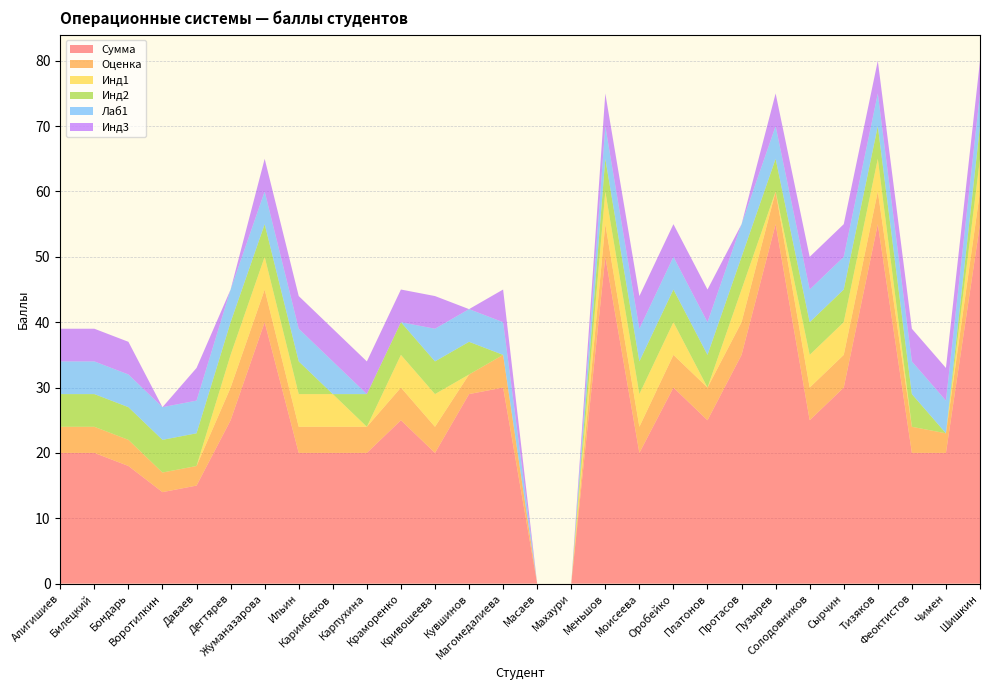

Reading right to left, list all the values displayed in this chart.

Сумма: Шишкин=55	Чимен=20	Феоктистов=20	Тизяков=55	Сырчин=30	Солодовников=25	Пузырев=55	Протасов=35	Платонов=25	Оробейко=30	Моисеева=20	Меньшов=50	Махаури=0	Масаев=0	Магомедалиева=30	Кувшинов=29	Кривошеева=20	Краморенко=25	Карпухина=20	Каримбеков=20	Ильин=20	Жуманазарова=40	Дегтярев=25	Даваев=15	Воротилкин=14	Бондарь=18	Билецкий=20	Алигишиев=20
Оценка: Шишкин=5	Чимен=3	Феоктистов=4	Тизяков=5	Сырчин=5	Солодовников=5	Пузырев=5	Протасов=5	Платонов=5	Оробейко=5	Моисеева=4	Меньшов=5	Махаури=0	Масаев=0	Магомедалиева=5	Кувшинов=3	Кривошеева=4	Краморенко=5	Карпухина=4	Каримбеков=4	Ильин=4	Жуманазарова=5	Дегтярев=5	Даваев=3	Воротилкин=3	Бондарь=4	Билецкий=4	Алигишиев=4
Инд1: Шишкин=5	Чимен=0	Феоктистов=0	Тизяков=5	Сырчин=5	Солодовников=5	Пузырев=0	Протасов=5	Платонов=0	Оробейко=5	Моисеева=5	Меньшов=5	Махаури=0	Масаев=0	Магомедалиева=0	Кувшинов=0	Кривошеева=5	Краморенко=5	Карпухина=0	Каримбеков=5	Ильин=5	Жуманазарова=5	Дегтярев=5	Даваев=0	Воротилкин=0	Бондарь=0	Билецкий=0	Алигишиев=0
Инд2: Шишкин=5	Чимен=0	Феоктистов=5	Тизяков=5	Сырчин=5	Солодовников=5	Пузырев=5	Протасов=5	Платонов=5	Оробейко=5	Моисеева=5	Меньшов=5	Махаури=0	Масаев=0	Магомедалиева=0	Кувшинов=5	Кривошеева=5	Краморенко=5	Карпухина=5	Каримбеков=0	Ильин=5	Жуманазарова=5	Дегтярев=5	Даваев=5	Воротилкин=5	Бондарь=5	Билецкий=5	Алигишиев=5
Лаб1: Шишкин=5	Чимен=5	Феоктистов=5	Тизяков=5	Сырчин=5	Солодовников=5	Пузырев=5	Протасов=5	Платонов=5	Оробейко=5	Моисеева=5	Меньшов=5	Махаури=0	Масаев=0	Магомедалиева=5	Кувшинов=5	Кривошеева=5	Краморенко=0	Карпухина=0	Каримбеков=5	Ильин=5	Жуманазарова=5	Дегтярев=5	Даваев=5	Воротилкин=5	Бондарь=5	Билецкий=5	Алигишиев=5
Инд3: Шишкин=5	Чимен=5	Феоктистов=5	Тизяков=5	Сырчин=5	Солодовников=5	Пузырев=5	Протасов=0	Платонов=5	Оробейко=5	Моисеева=5	Меньшов=5	Махаури=0	Масаев=0	Магомедалиева=5	Кувшинов=0	Кривошеева=5	Краморенко=5	Карпухина=5	Каримбеков=5	Ильин=5	Жуманазарова=5	Дегтярев=0	Даваев=5	Воротилкин=0	Бондарь=5	Билецкий=5	Алигишиев=5